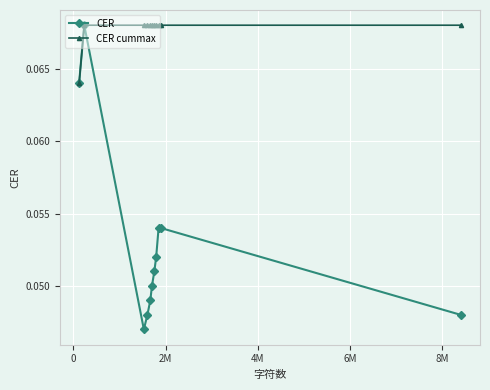

At how many categories does at least one series exceed 0?

11